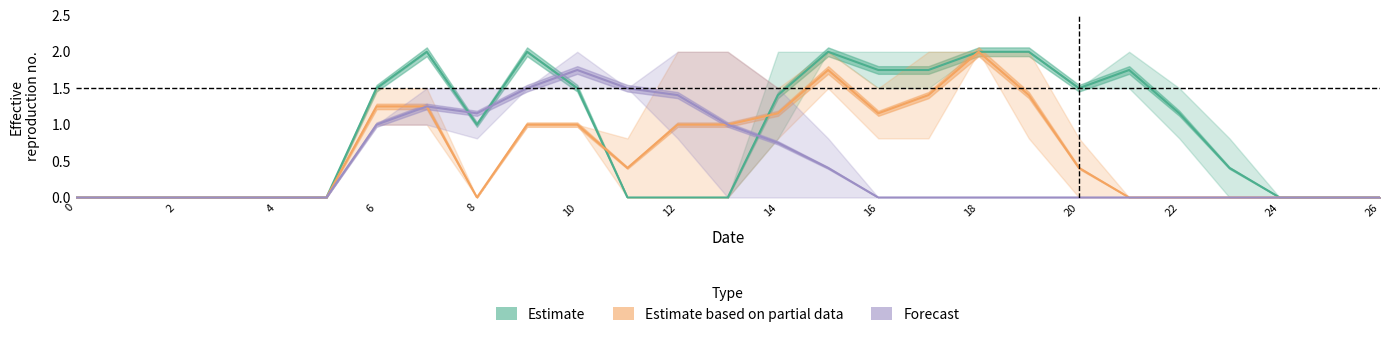

What is the average value of the Estimate series?

0.9